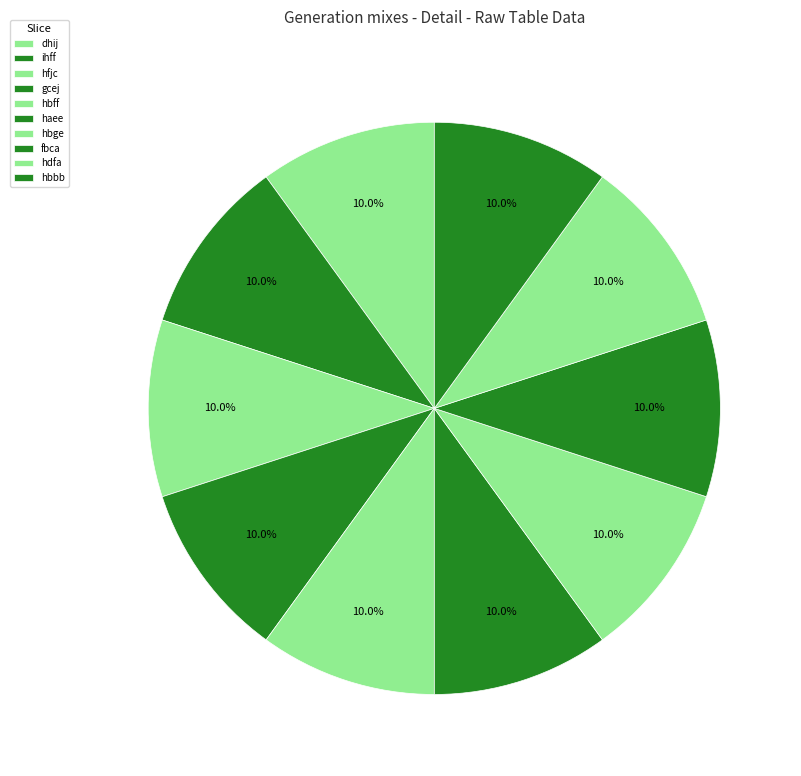

To the nearest percent, what portion does hfjc represent?

10%